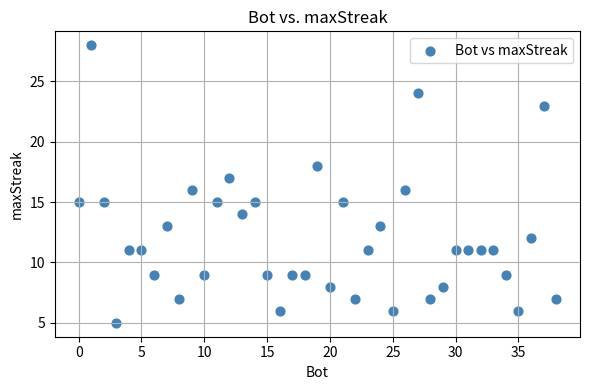

What is the range of X values (max minus min)?

38